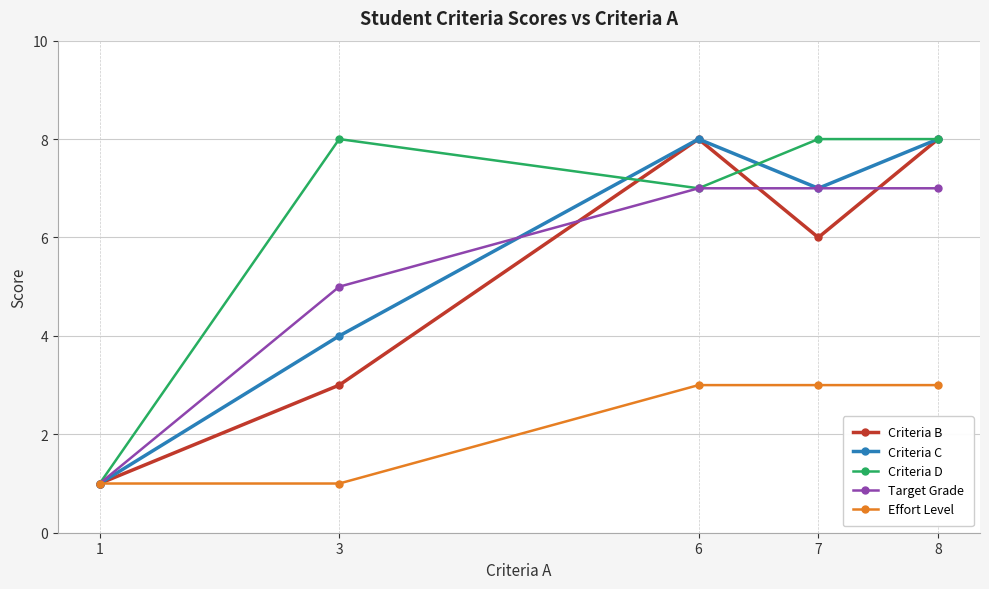

The value of Criteria C at 6 is 8. True or false?

True